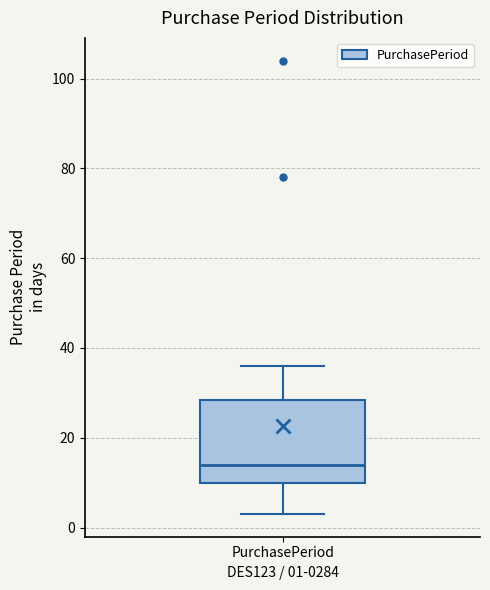

Where does the median line of the box for PurchasePeriod sit on the y-axis? The values are not printed on the chart, so give them approximately, as read against the axis.

14